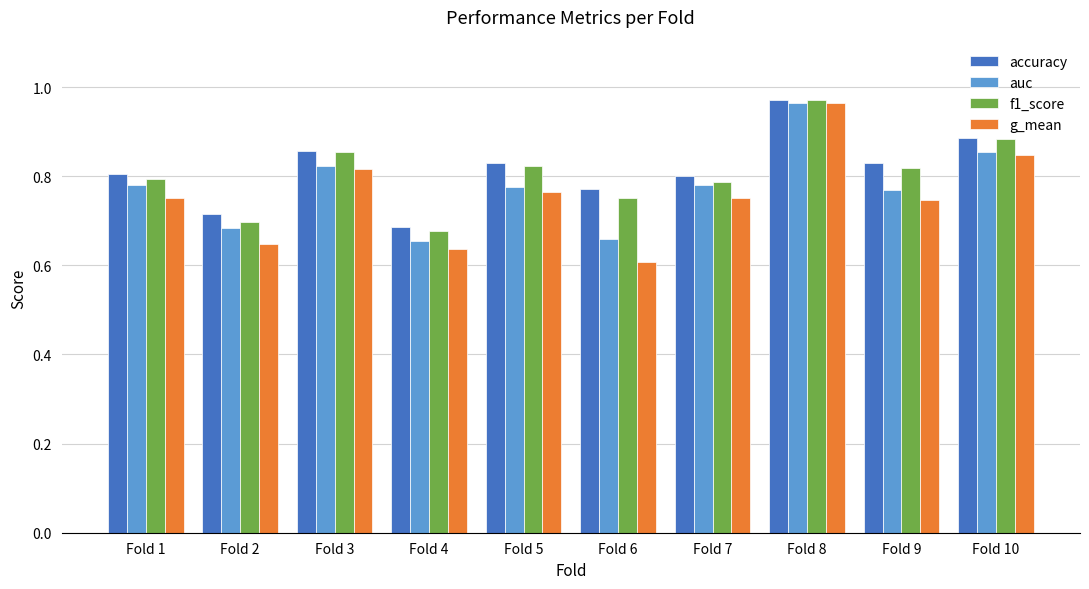

What is the sum of all f1_score values?

8.1